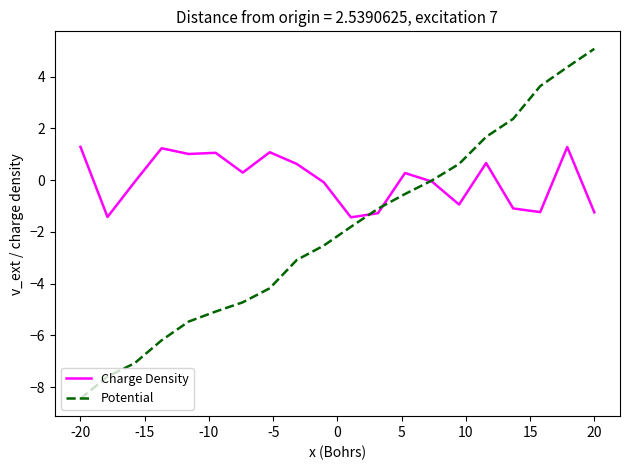

Which series ends up on top after the final intersection of Potential and Charge Density?

Potential